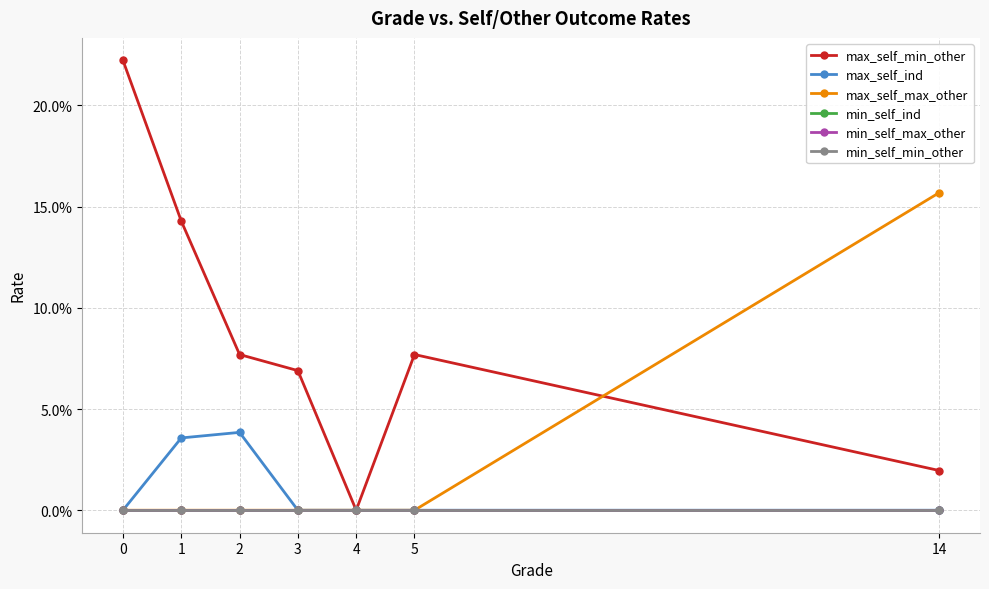

Does the chart have visible grid lines?

Yes